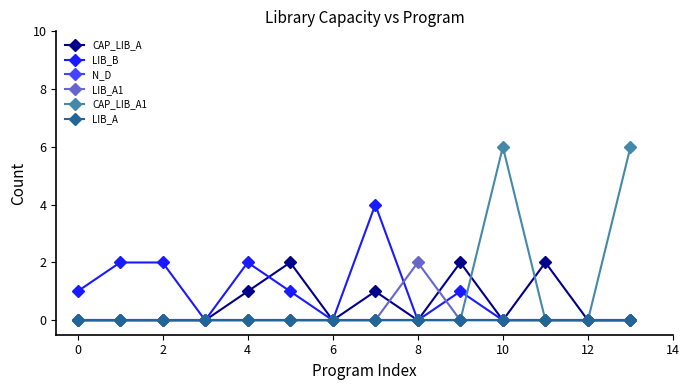

How many distinct data groups are displayed?

6